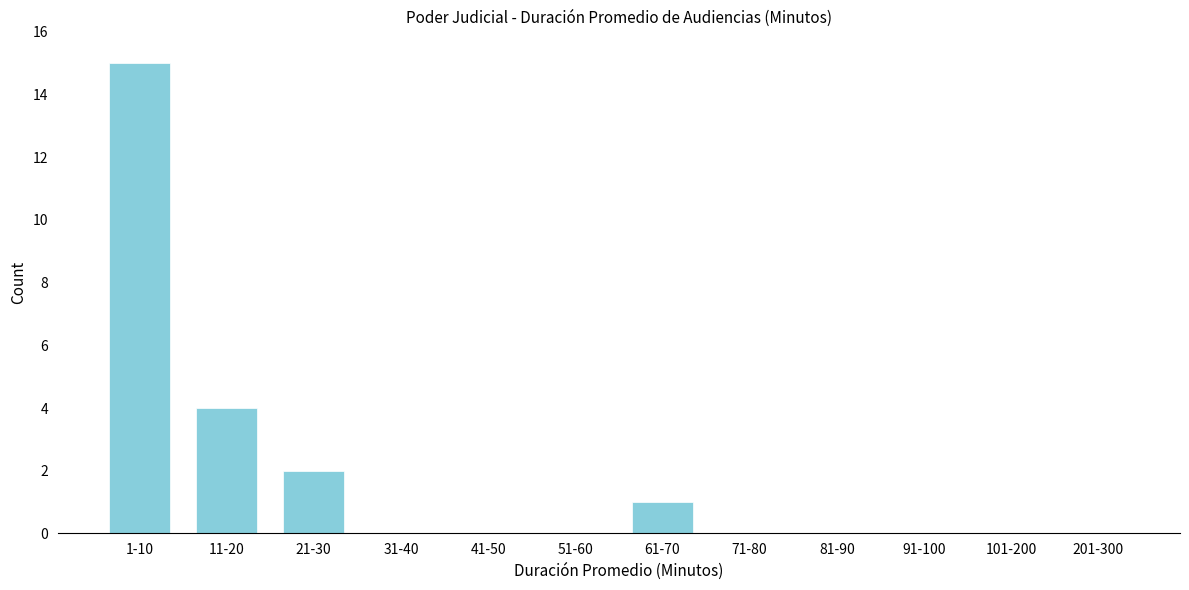

Reading left to right, what are all the values shown in this chart?

1-10=15	11-20=4	21-30=2	31-40=0	41-50=0	51-60=0	61-70=1	71-80=0	81-90=0	91-100=0	101-200=0	201-300=0